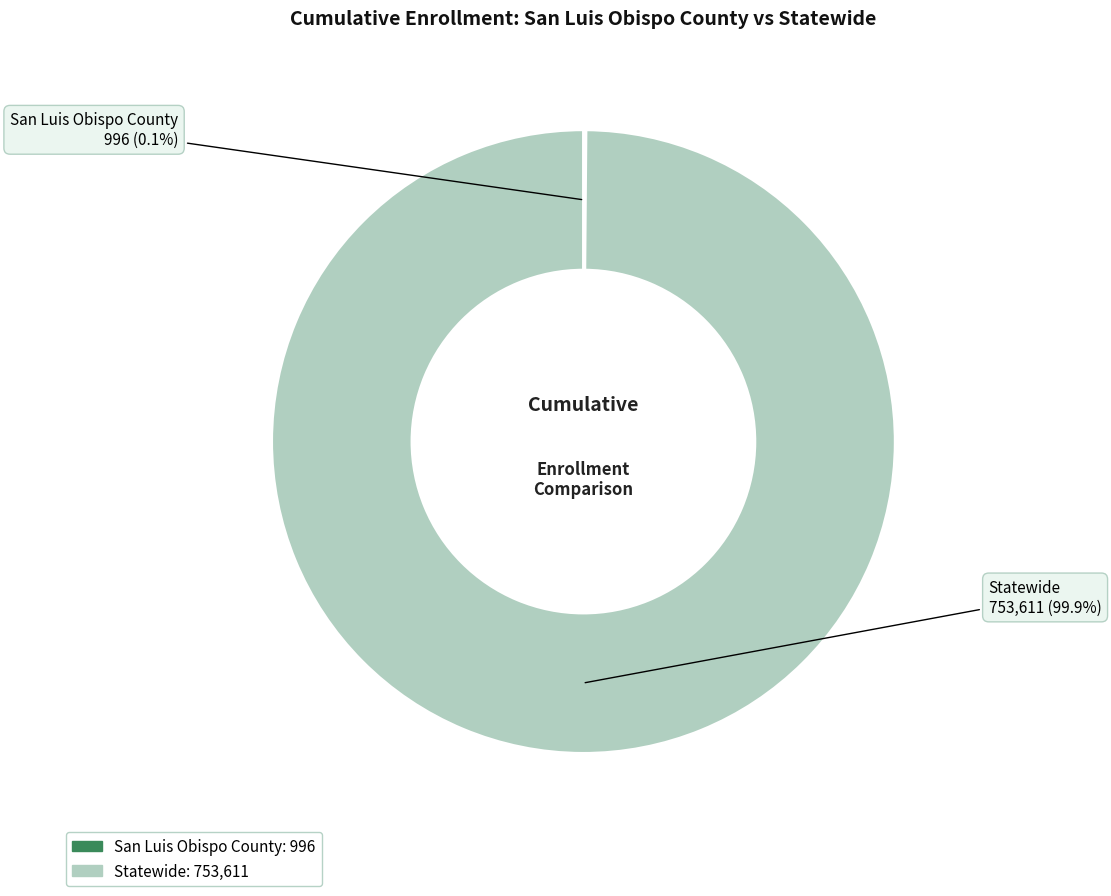

What percentage is NOT represented by Statewide?

0.1%